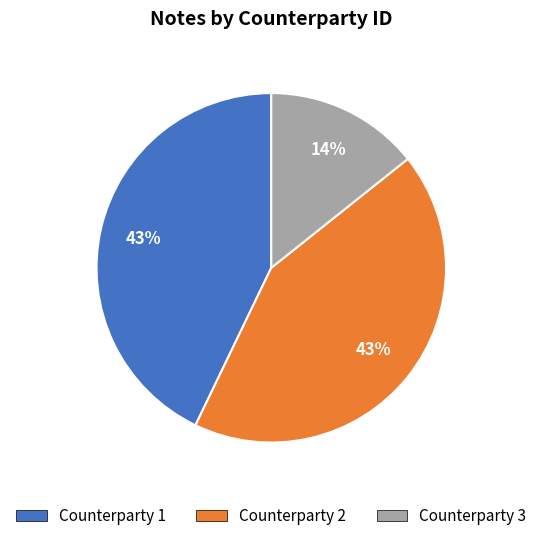

Which has a higher value, Counterparty 2 or Counterparty 3?

Counterparty 2